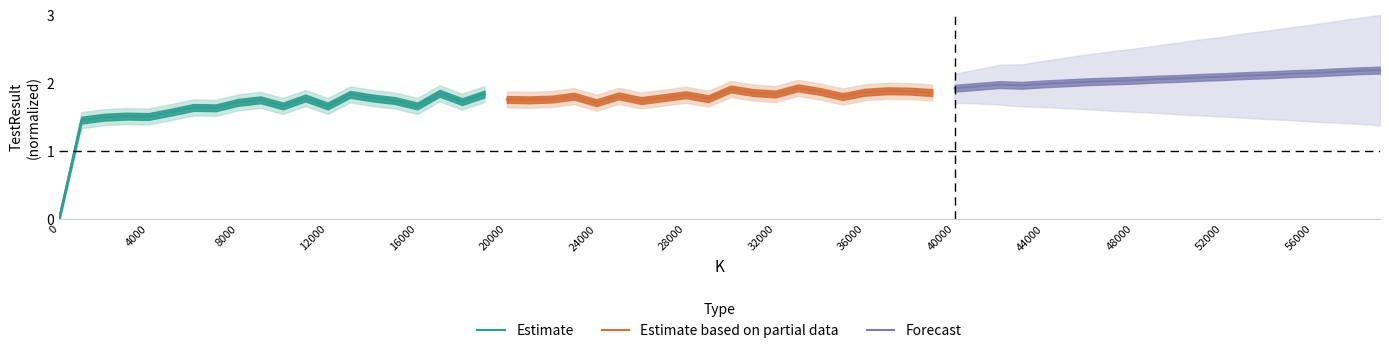

True or false: Estimate based on partial data and Forecast cross at least once.

False